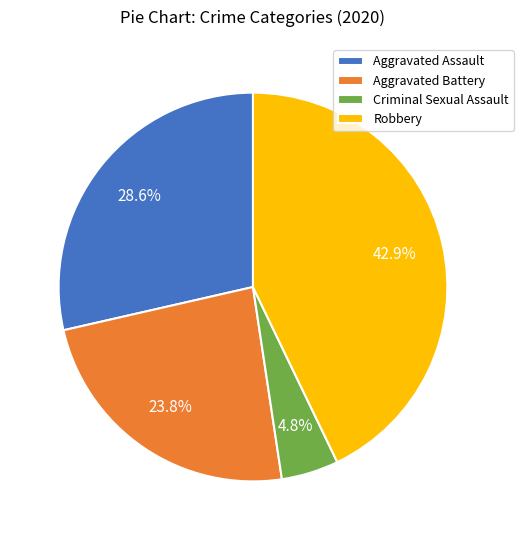

To the nearest percent, what percentage of the pie is Criminal Sexual Assault?

5%